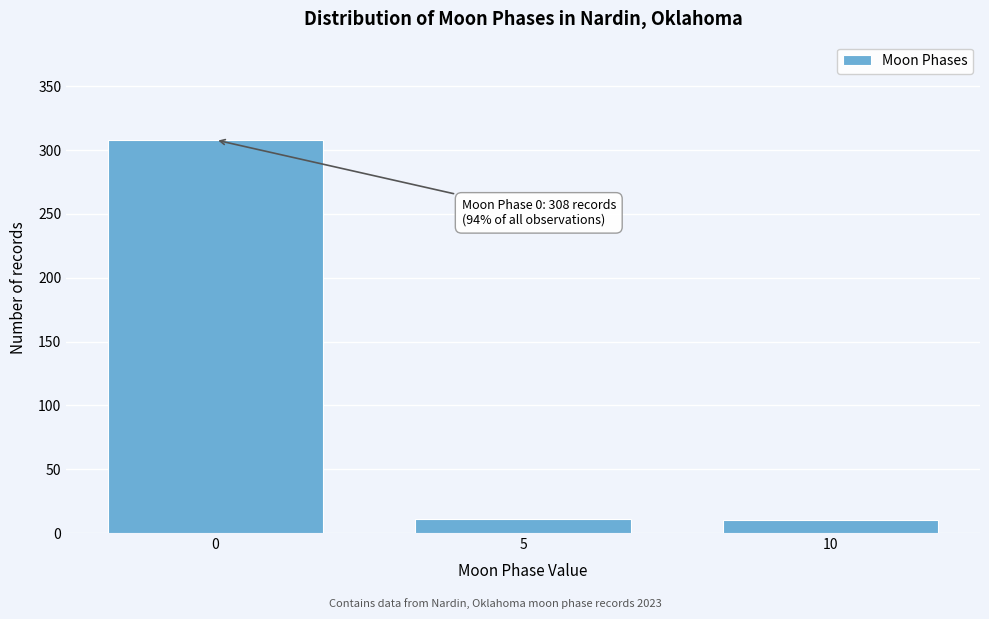

The value at 5 is 11. True or false?

True